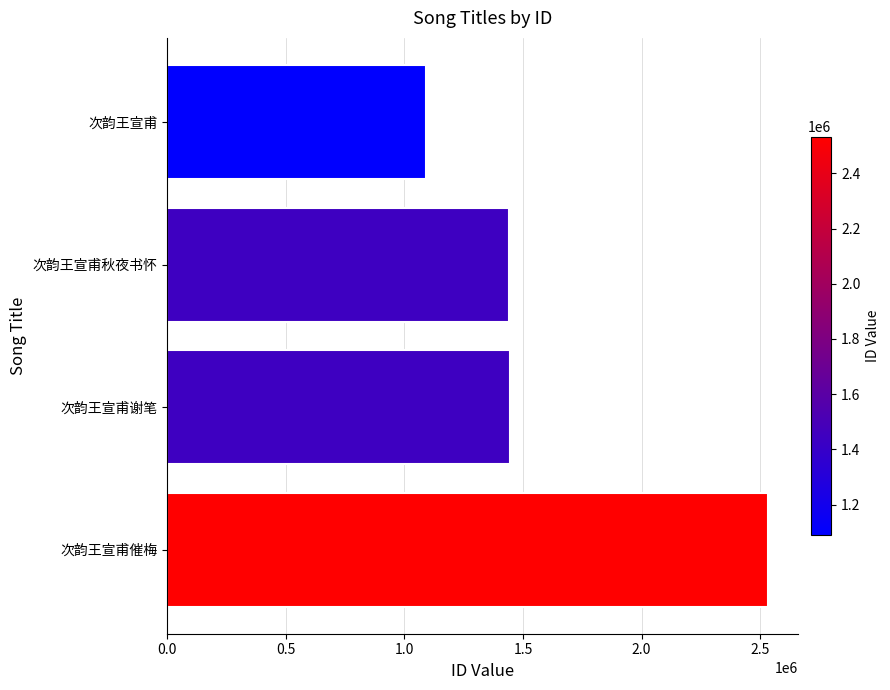

Which has a higher value, 次韵王宣甫谢笔 or 次韵王宣甫催梅?

次韵王宣甫催梅